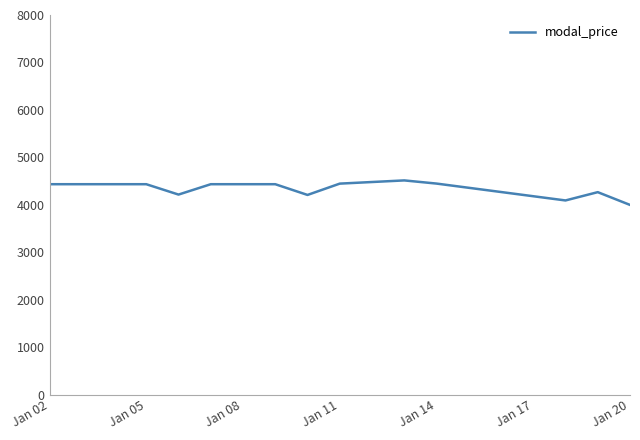

What is the maximum value shown in the chart?

4516.0